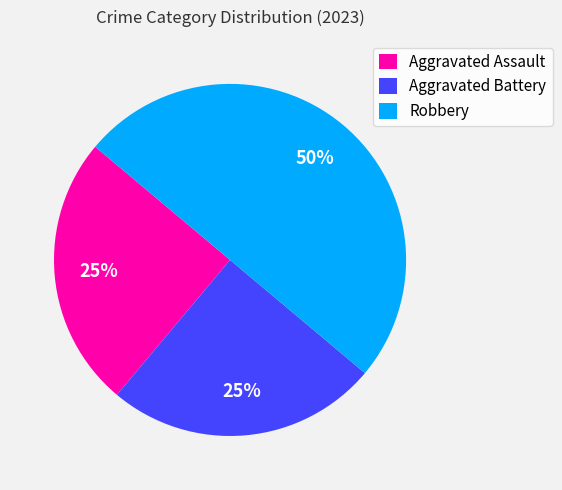

Count the number of slices in the pie.

3